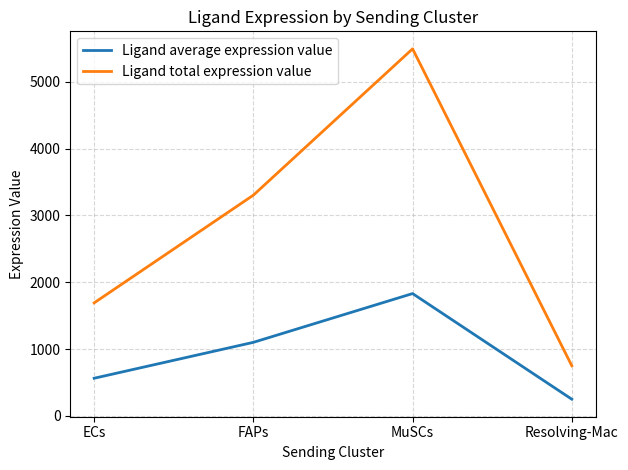

Reading right to left, what are all the values shown in this chart?

Ligand average expression value: Resolving-Mac=250.4	MuSCs=1830.9	FAPs=1101.2	ECs=563.9
Ligand total expression value: Resolving-Mac=751.1	MuSCs=5492.8	FAPs=3303.6	ECs=1691.8